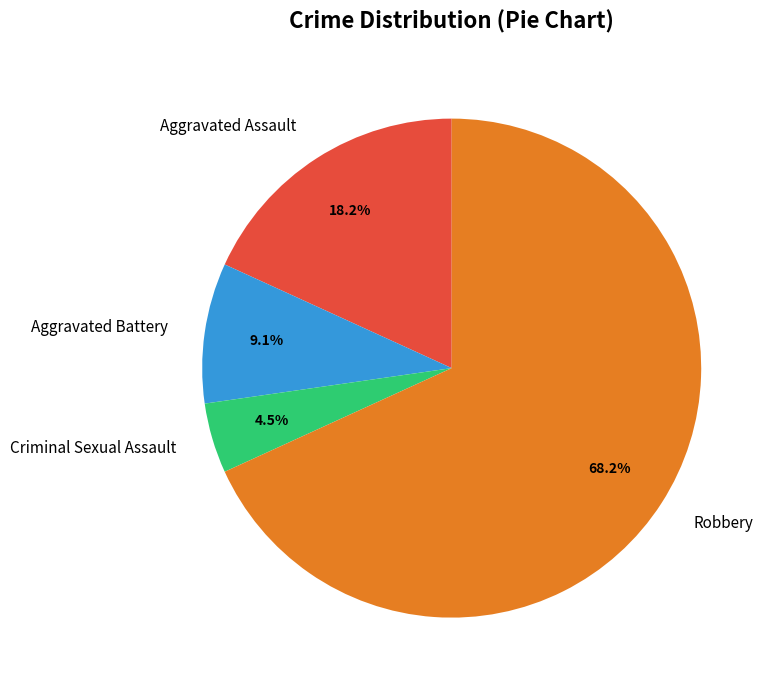

What percentage do Robbery and Criminal Sexual Assault together represent?

72.7%